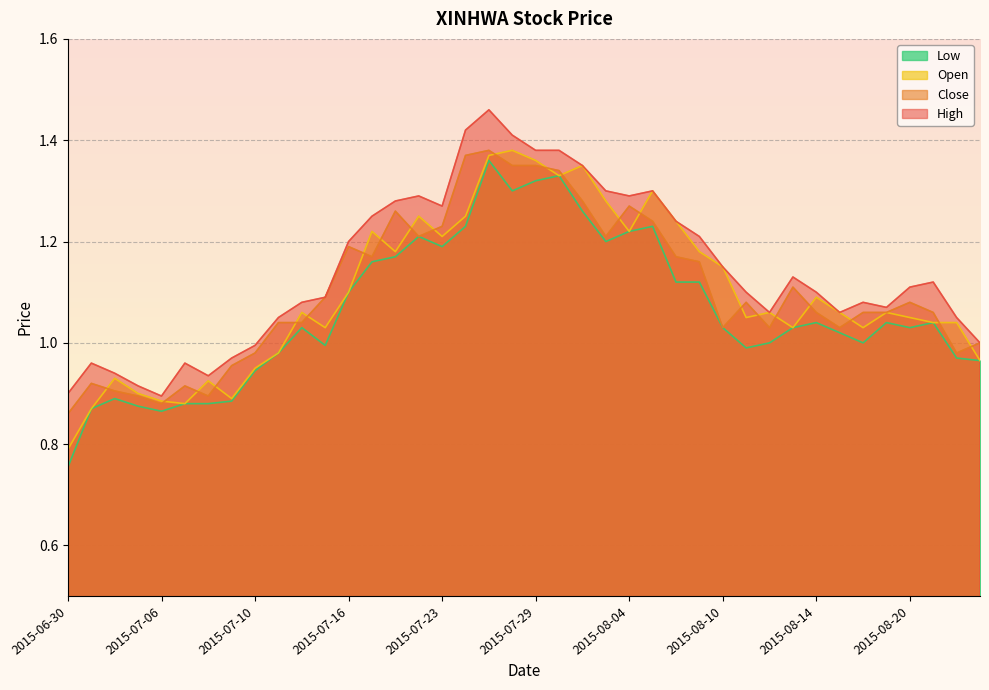

List the labels in order of low value, smallest first.

2015-06-30, 2015-07-06, 2015-07-01, 2015-07-03, 2015-07-07, 2015-07-08, 2015-07-09, 2015-07-02, 2015-07-10, 2015-08-25, 2015-08-24, 2015-07-13, 2015-08-11, 2015-07-15, 2015-08-12, 2015-08-18, 2015-08-17, 2015-07-14, 2015-08-10, 2015-08-13, 2015-08-20, 2015-08-14, 2015-08-19, 2015-08-21, 2015-07-16, 2015-08-06, 2015-08-07, 2015-07-20, 2015-07-21, 2015-07-23, 2015-08-03, 2015-07-22, 2015-08-04, 2015-07-24, 2015-08-05, 2015-07-31, 2015-07-28, 2015-07-29, 2015-07-30, 2015-07-27